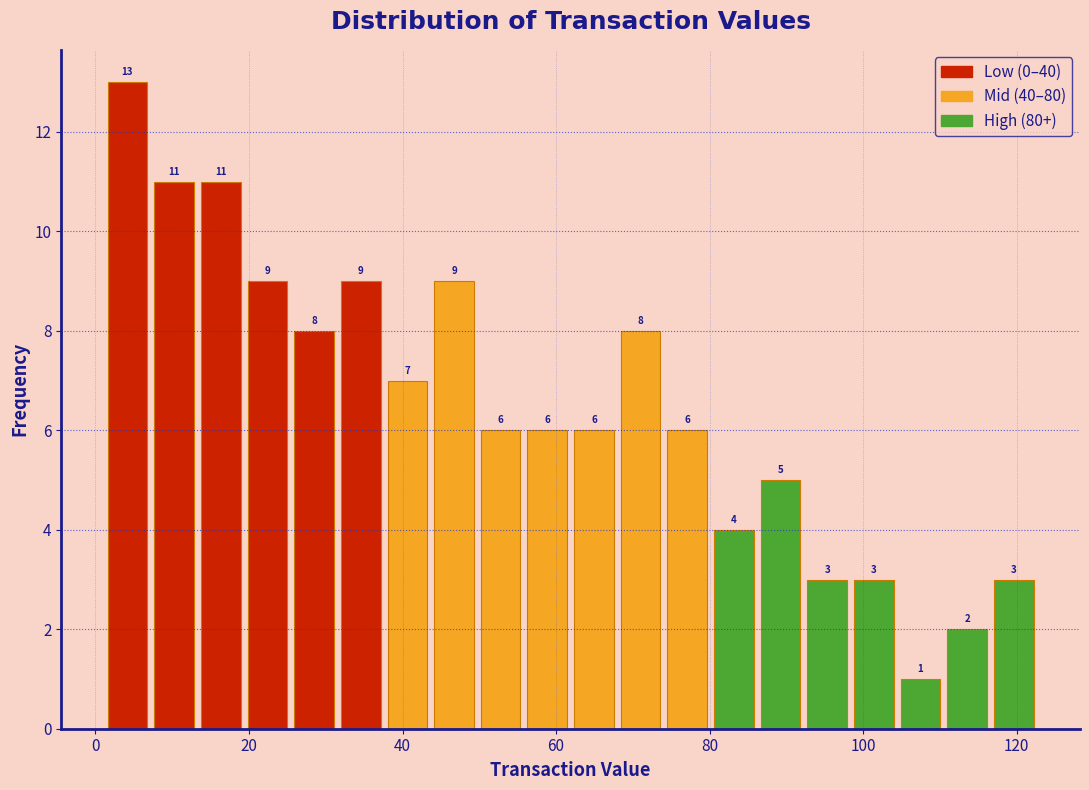

Around what value on the x-axis is the tallest bar? Give the approximate position of its centre, as read against the axis.

4